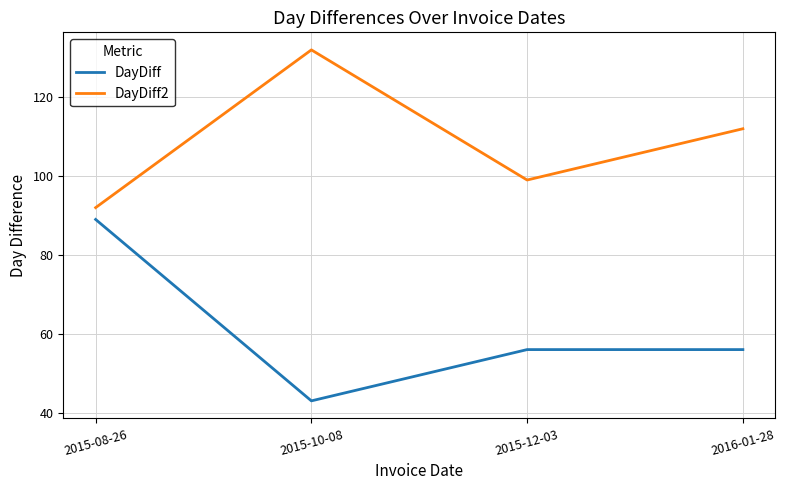

Which series has the largest total across all categories?

DayDiff2